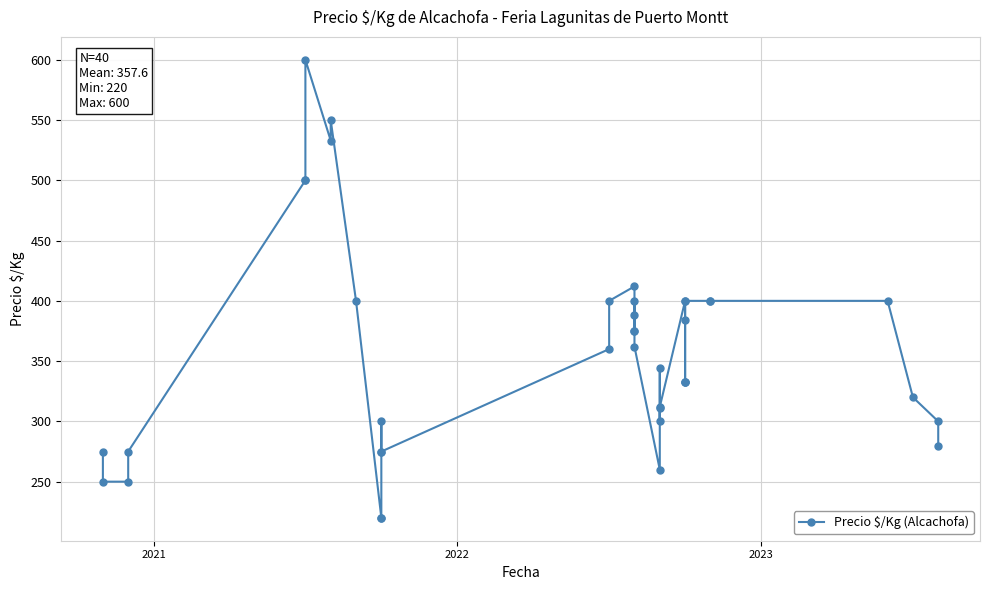

What is the minimum value shown in the chart?

220